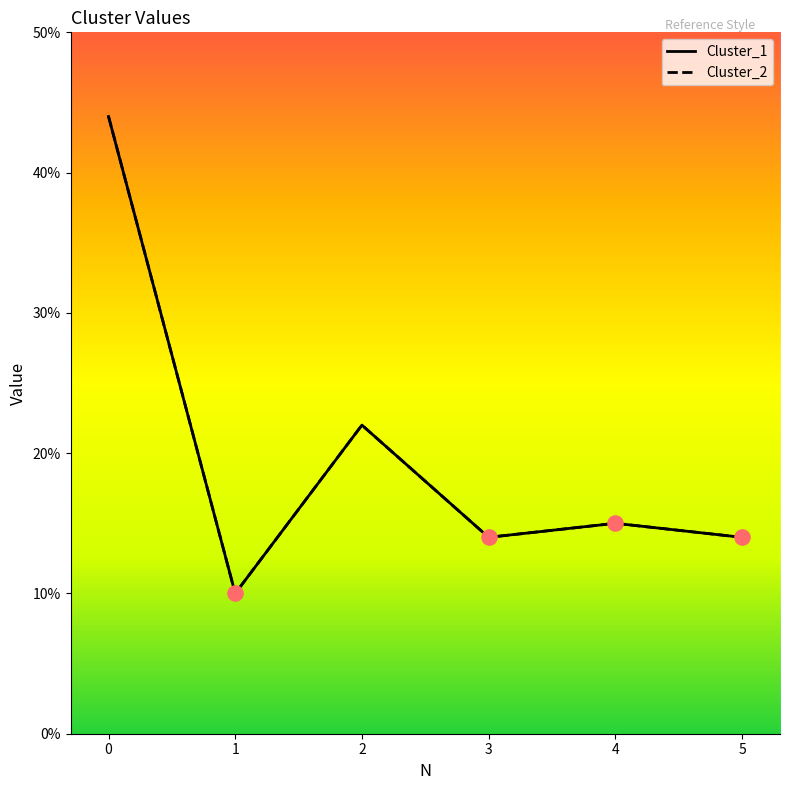

Is the value of Cluster_2 at 3 greater than the value of Cluster_1 at 1?

Yes